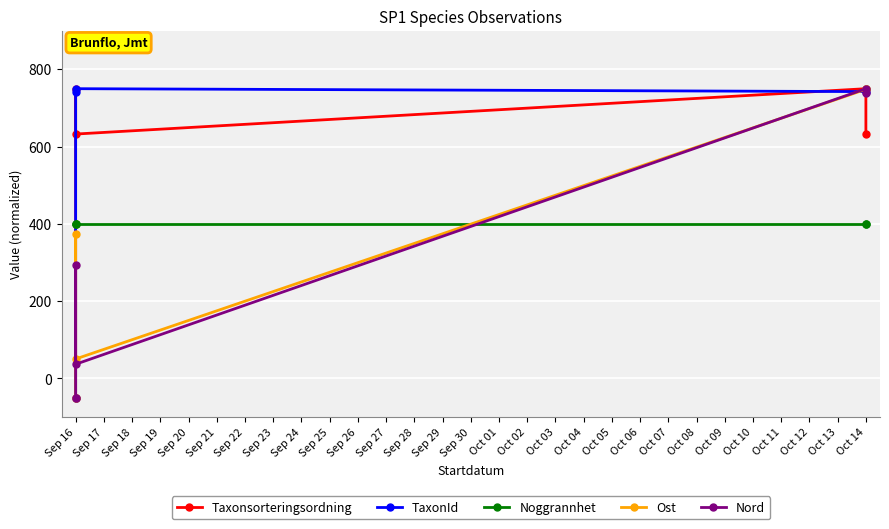

What is the difference between the maximum and second lowest values in the Ost series?

699.6